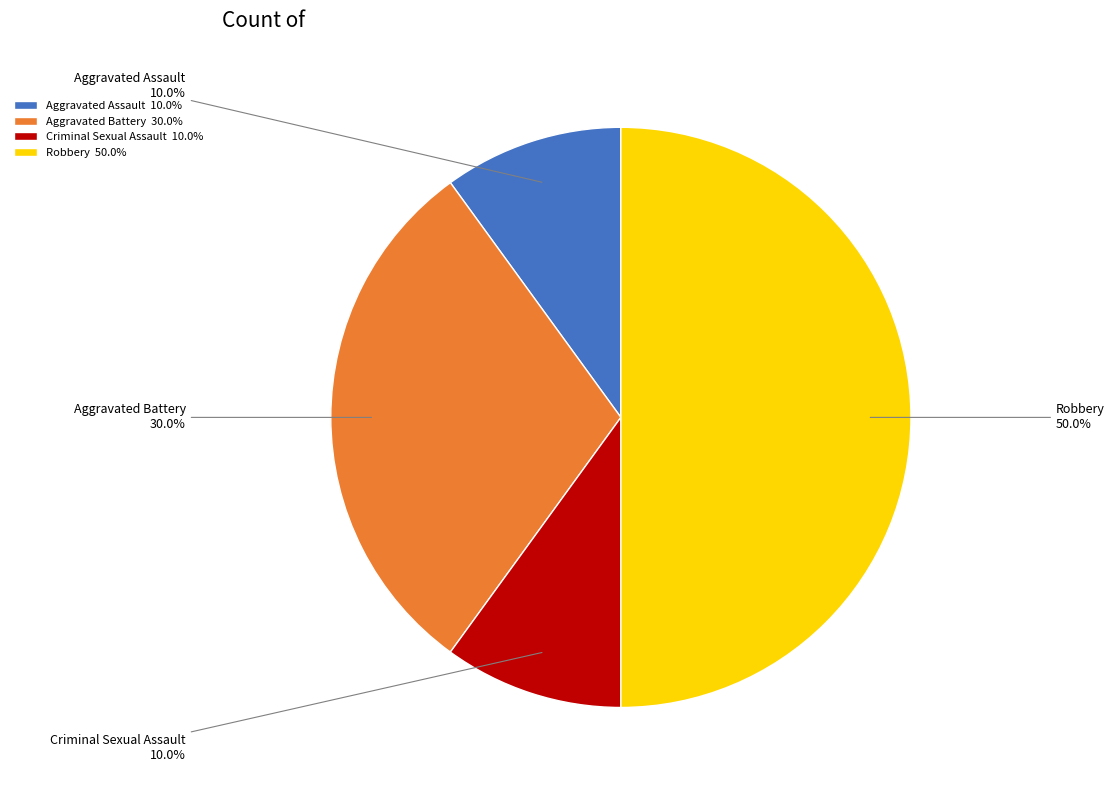

Is the sum of Robbery and Aggravated Assault greater than half?

Yes